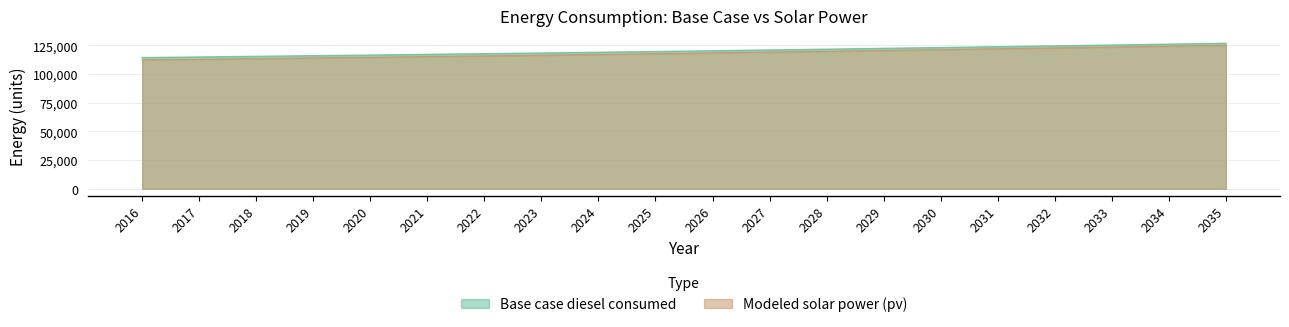

True or false: Modeled solar power (pv) and Base case diesel consumed cross at least once.

False